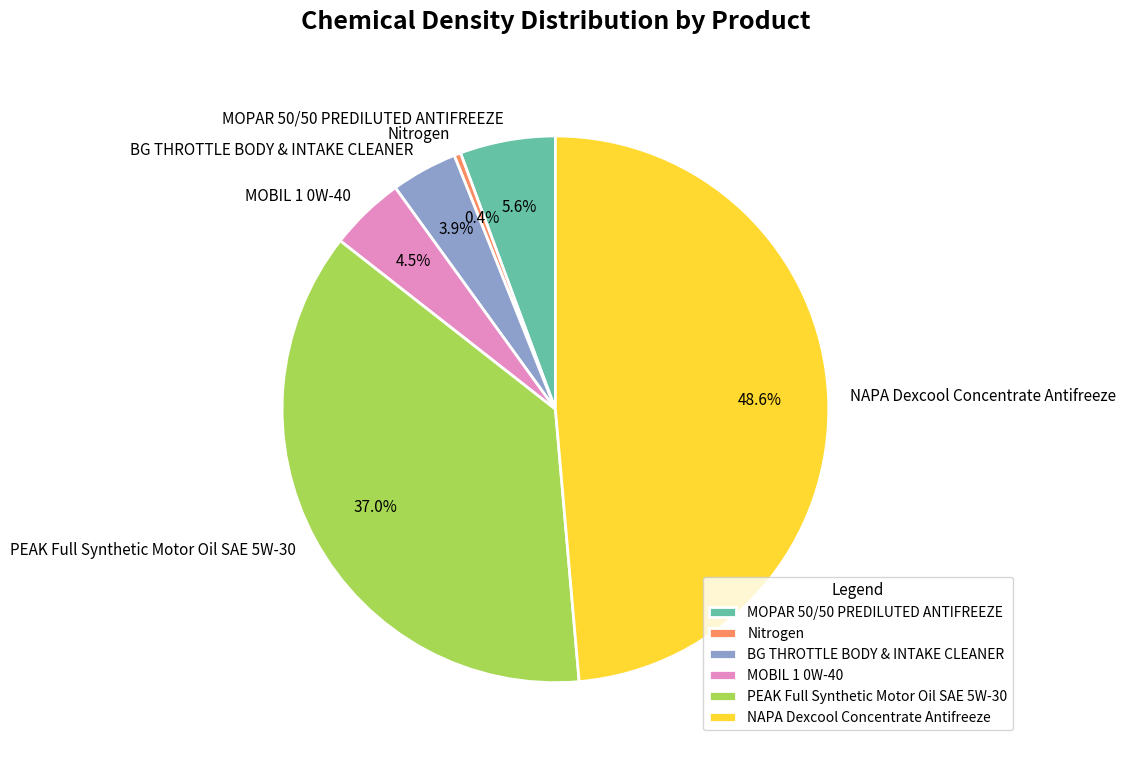

Is it true that MOPAR 50/50 PREDILUTED ANTIFREEZE is 6% of the pie?

True